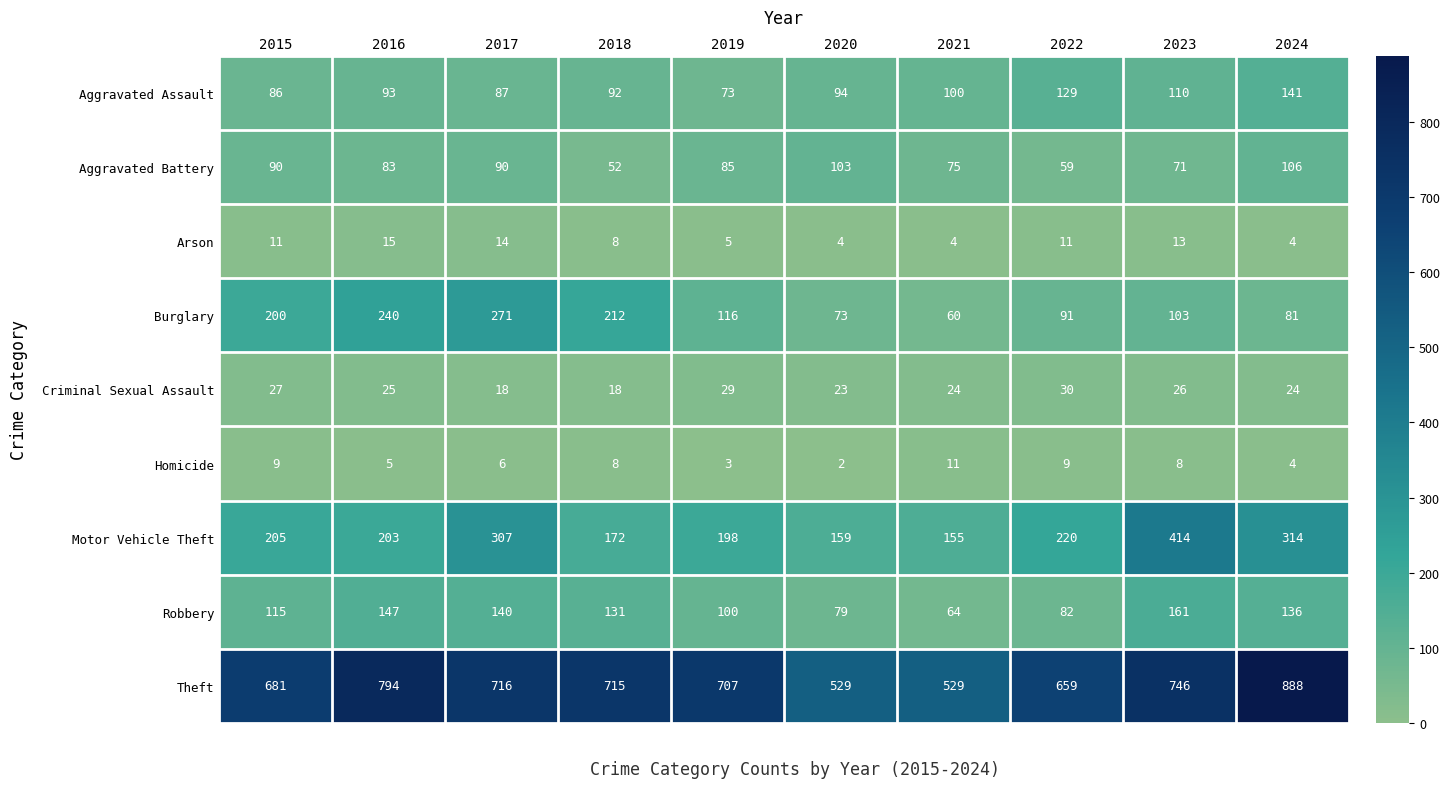

At 2015, list the series in order from smallest to largest.

Homicide, Arson, Criminal Sexual Assault, Aggravated Assault, Aggravated Battery, Robbery, Burglary, Motor Vehicle Theft, Theft